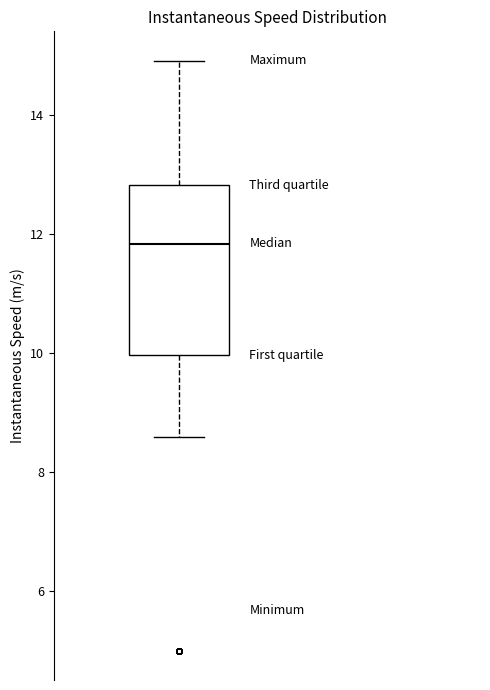

Read this box plot against the y-axis: the position of the median line, the range covered by the box, and the ends of both whiskers. The values are not printed on the chart, so give them approximately, as read against the axis.

median 11.8, box 10.0 to 12.8, whiskers 8.6 to 15.0